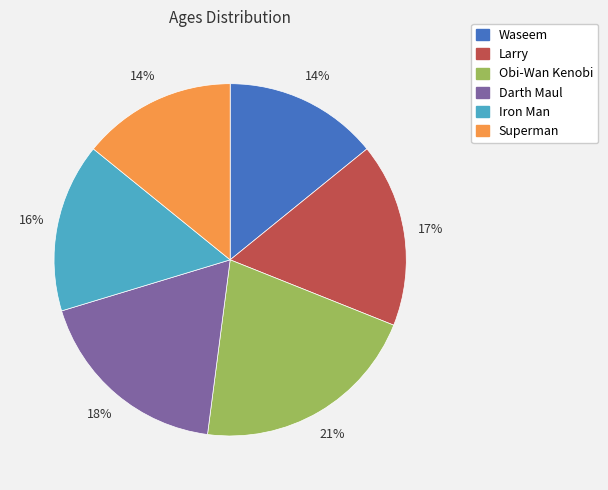

Does any single category account for the majority?

No